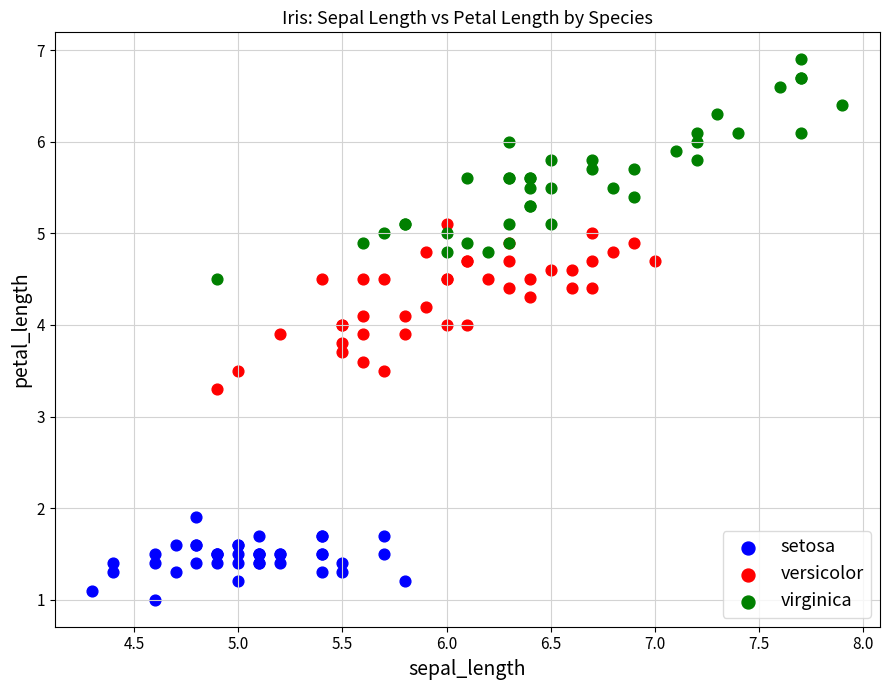

Which series reaches the minimum Y coordinate?

setosa